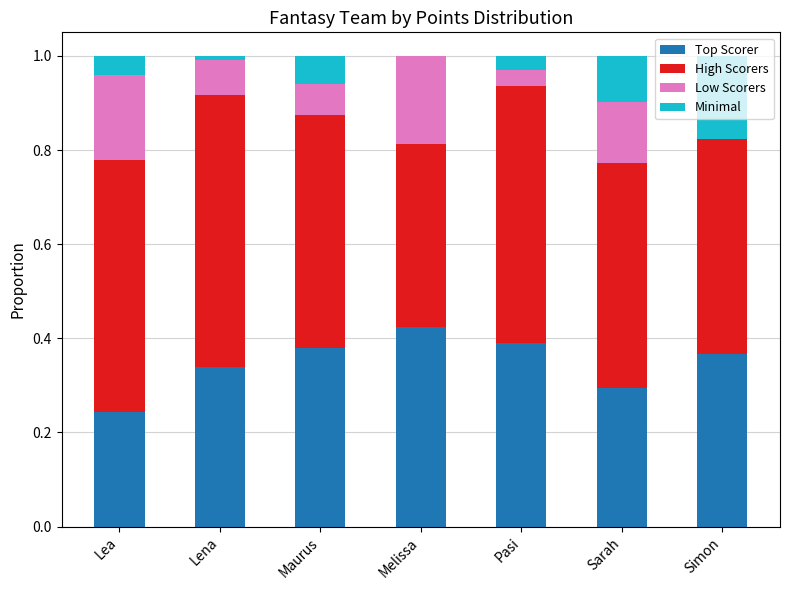

Which category has the highest value in the Top Scorer series?

Melissa